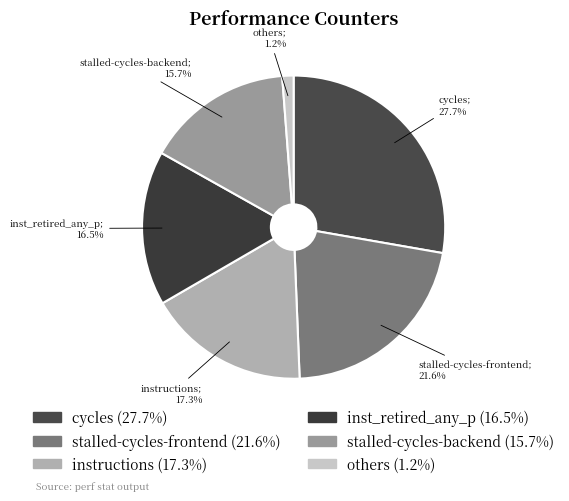

How many slices are in this pie chart?

6